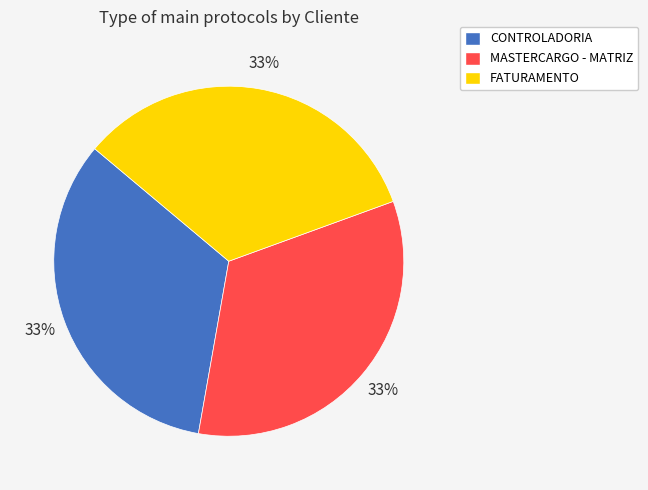

To the nearest percent, what percentage of the pie is CONTROLADORIA?

33%